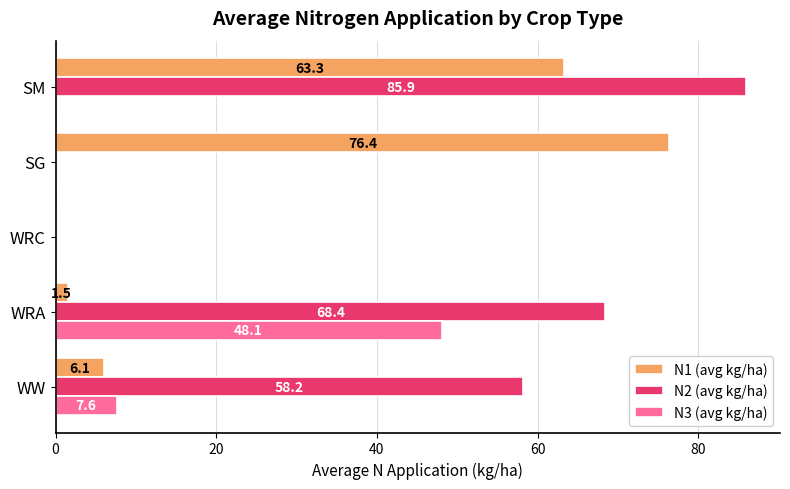

What is the maximum value shown in the chart?

85.9